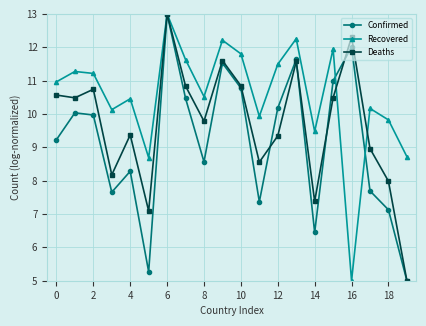

What is the value of the Confirmed point at the 18th from the left?

7.7